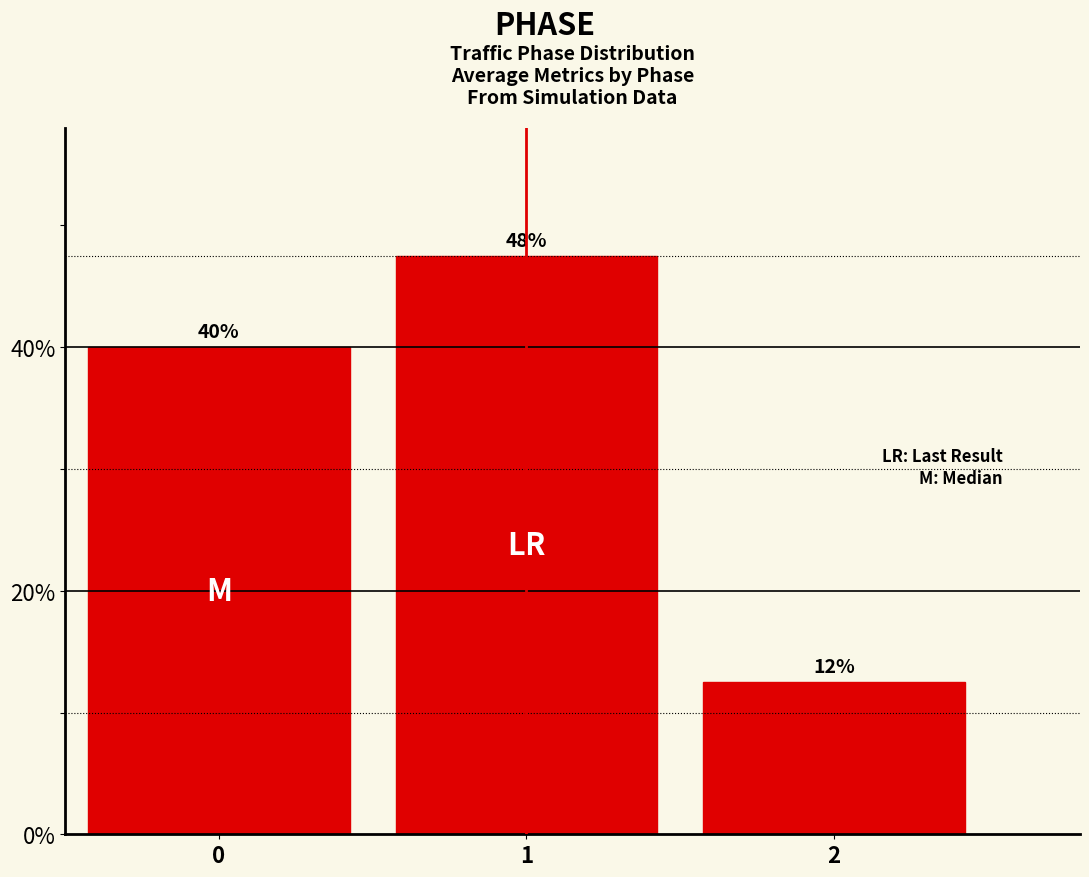

Does the chart contain any negative values?

No